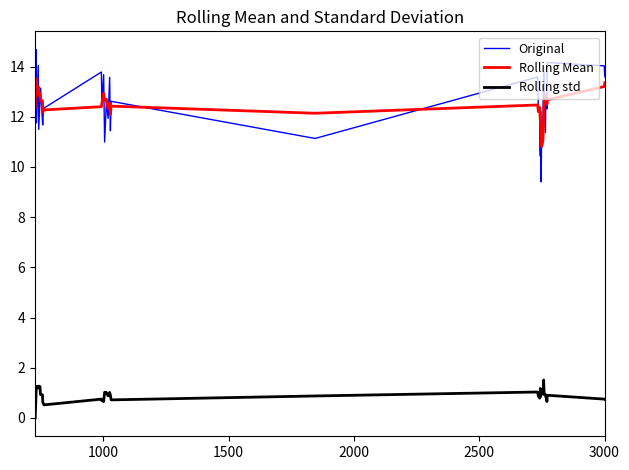

True or false: Original and Rolling std cross at least once.

False